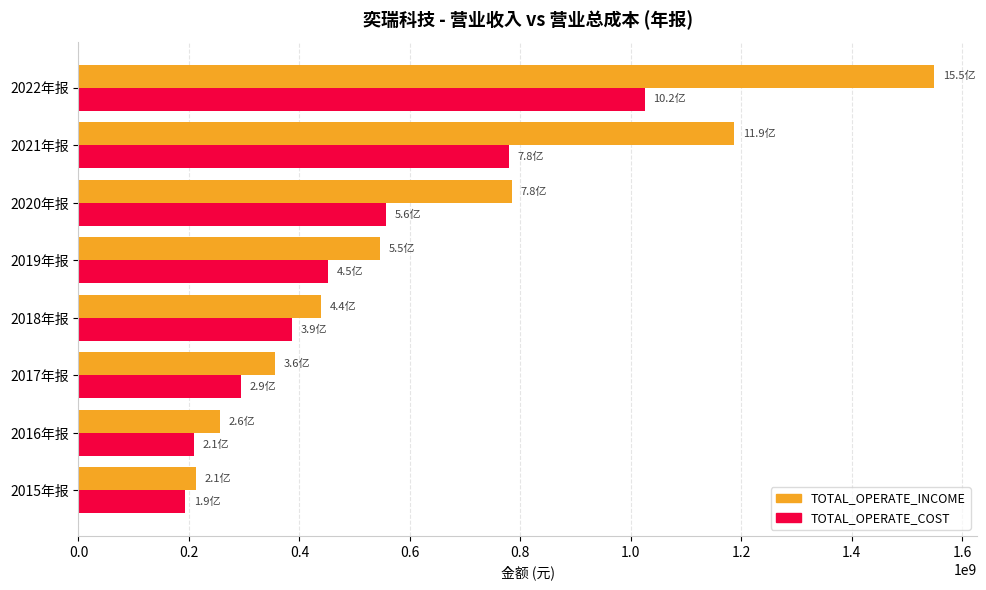

What is the maximum value for TOTAL_OPERATE_COST?

1024867672.1